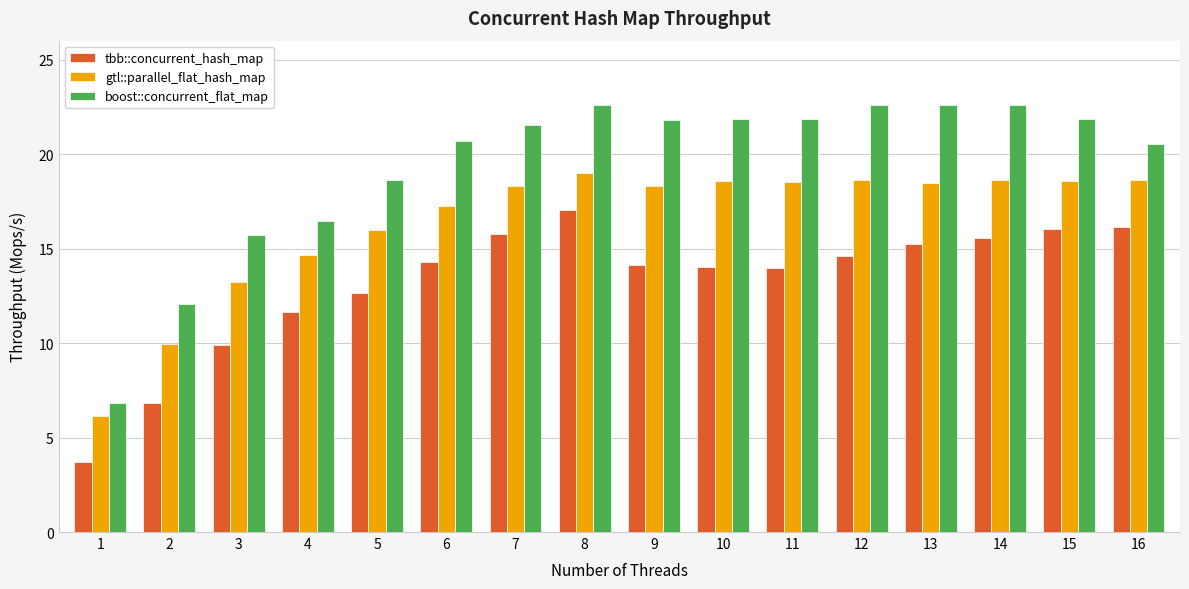

List the series in order of their overall mean, highest first.

boost::concurrent_flat_map, gtl::parallel_flat_hash_map, tbb::concurrent_hash_map